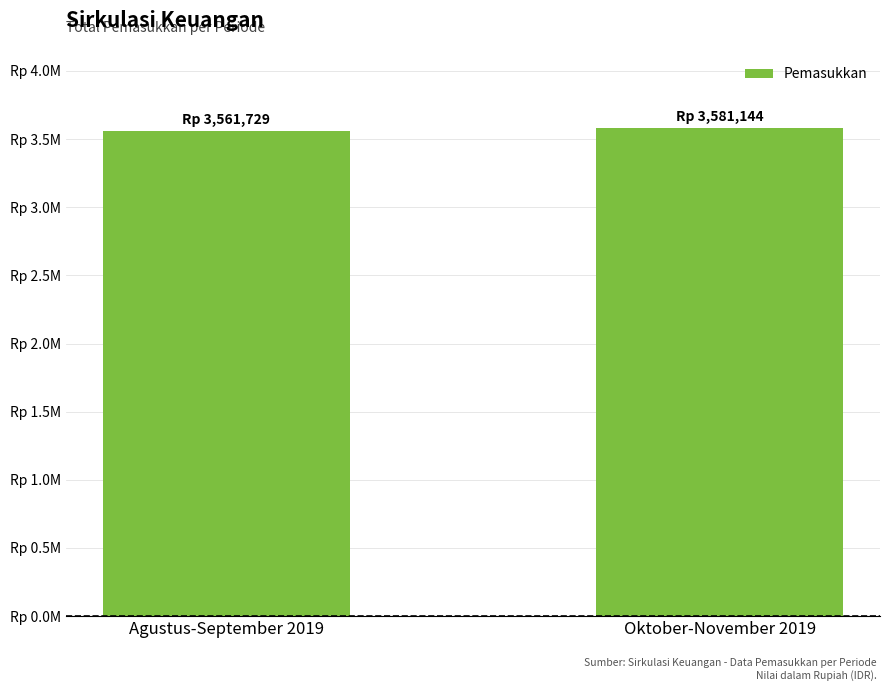

What is the smallest value displayed?

3561729.2